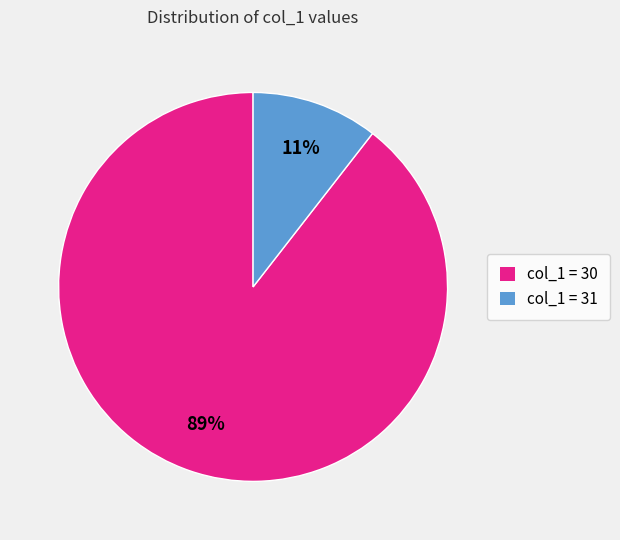

Is it true that col_1 = 31 is 16% of the pie?

False